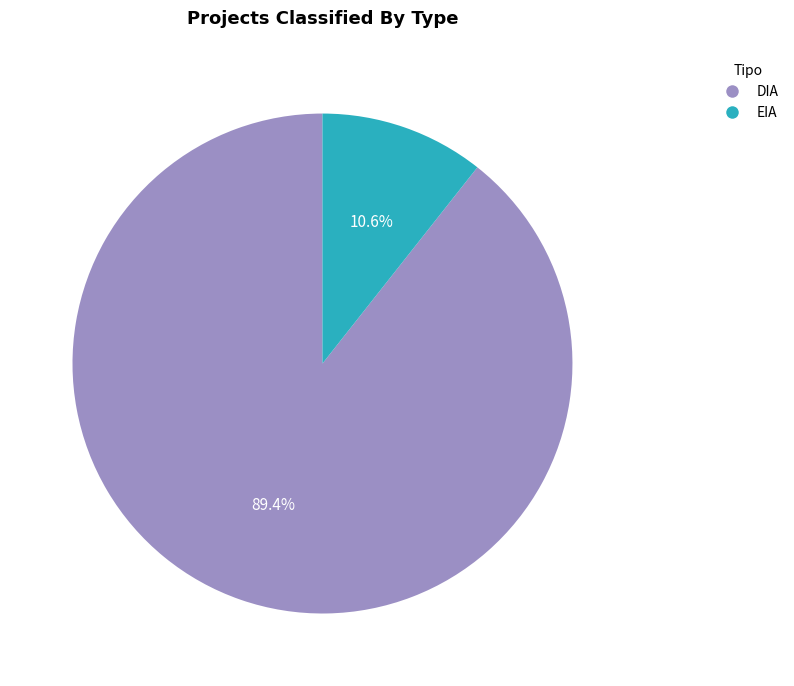

Which has a higher value, EIA or DIA?

DIA